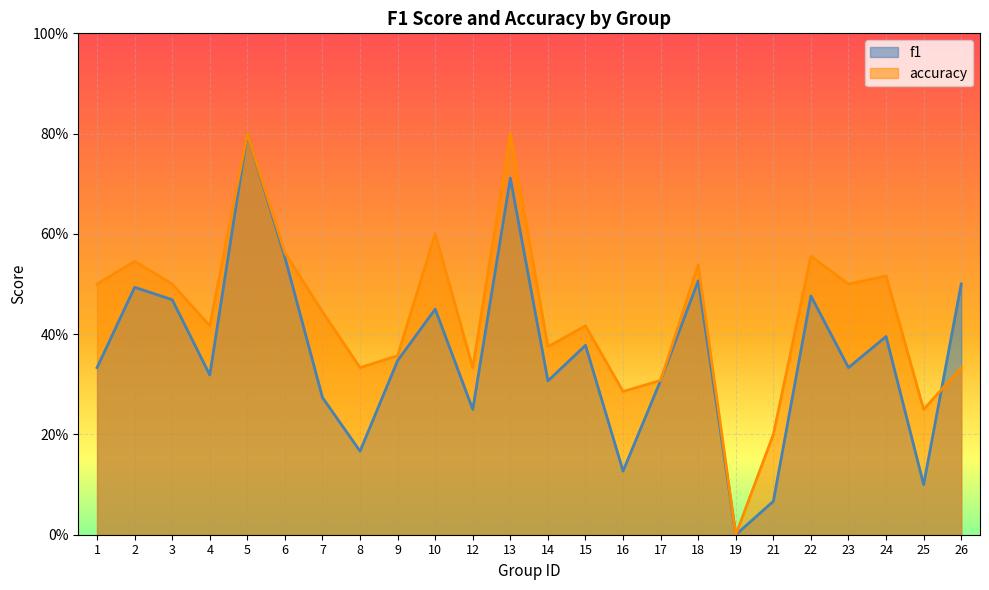

Which series has the largest range (max minus min)?

f1